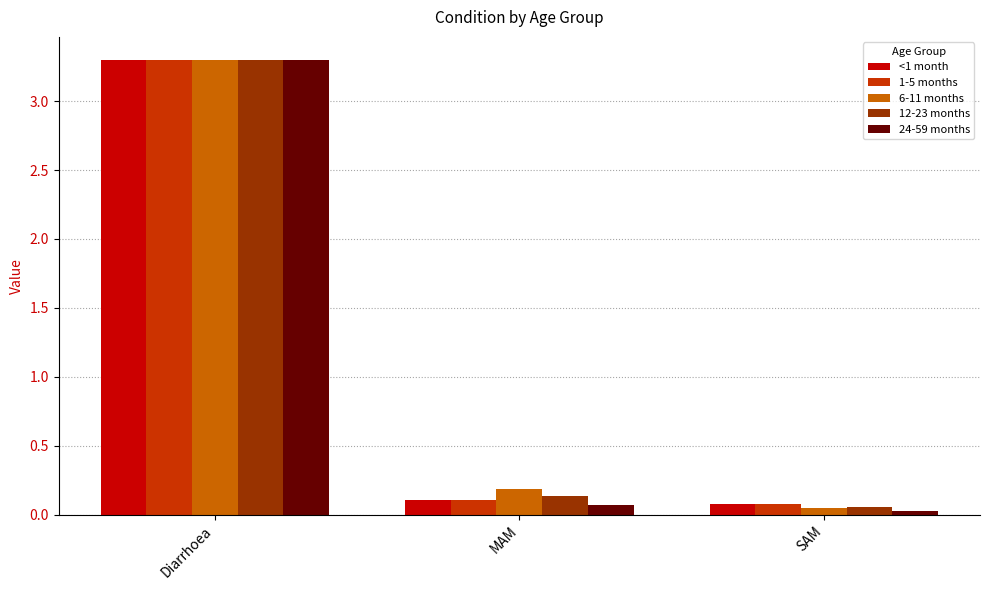

How many categories are shown in the chart?

3